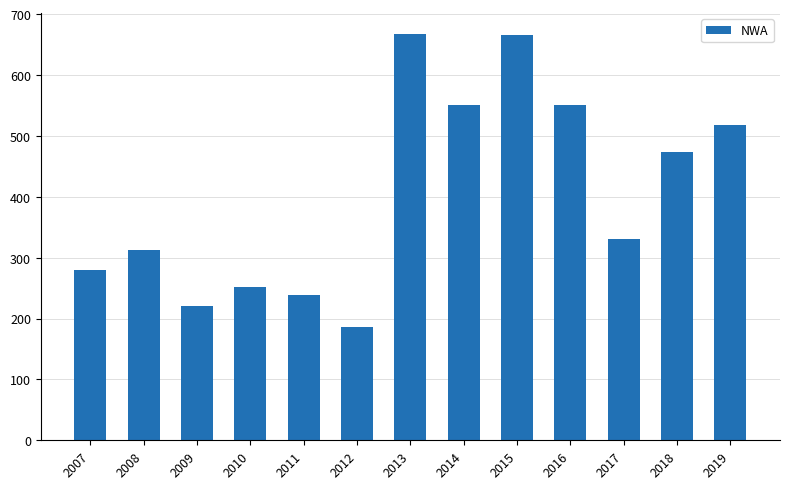

The value at 2013 is 1197. True or false?

False